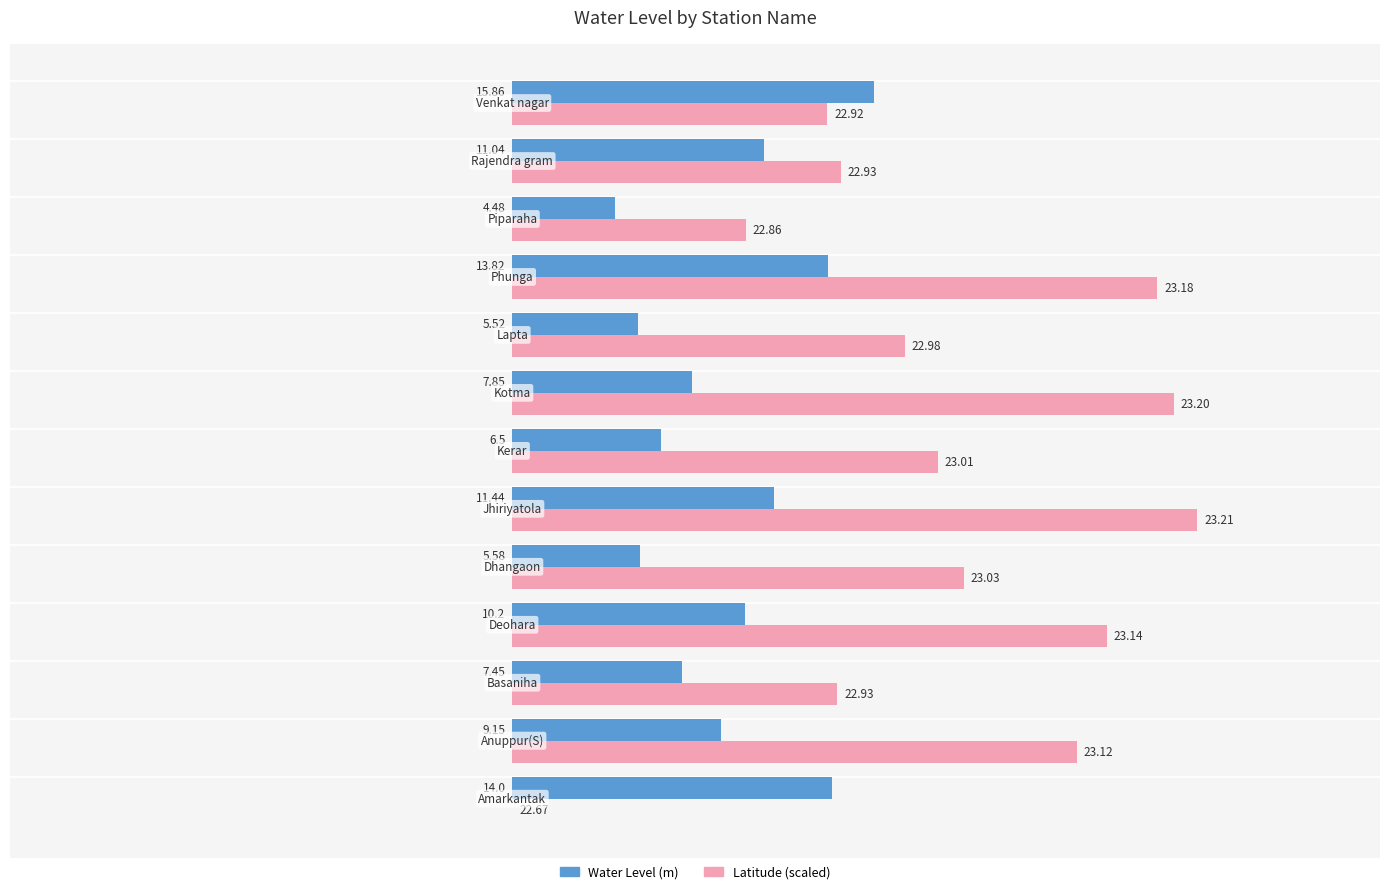

Which series has the largest total across all categories?

Latitude (scaled)